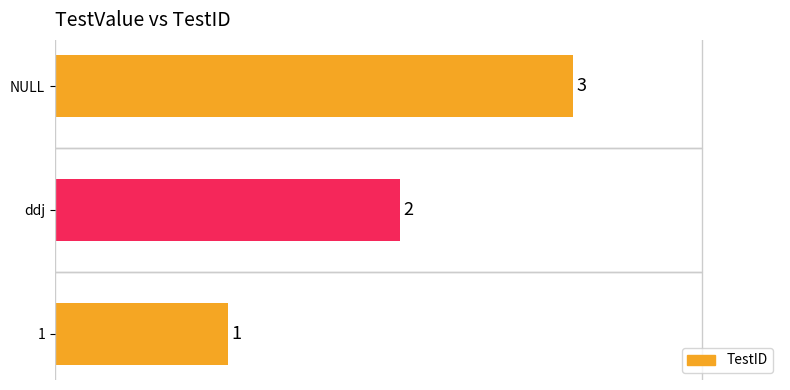

The value at ddj is 2. True or false?

True